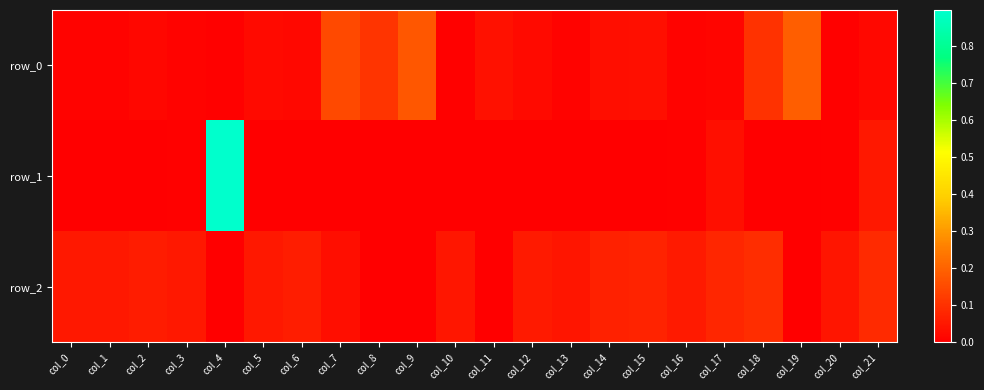

What is the difference between the second highest and minimum values in the row_0 series?

0.2